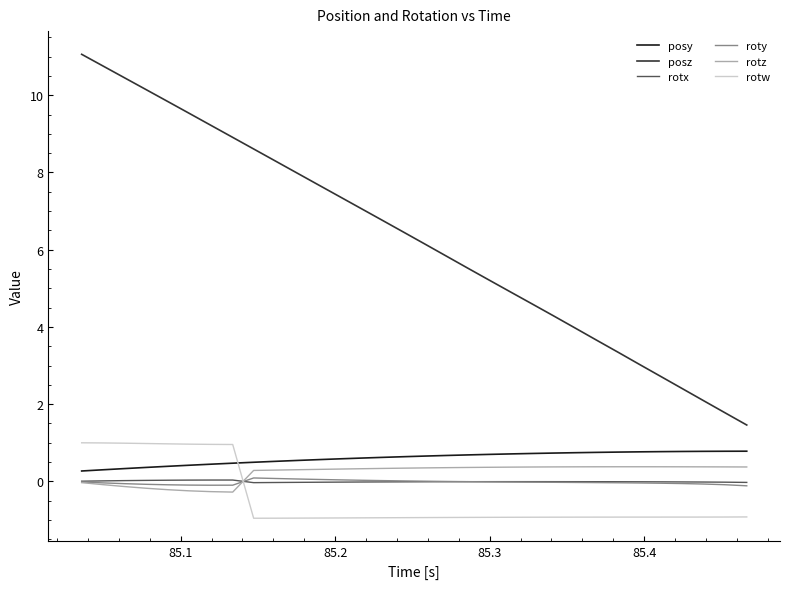

Which series has the largest total across all categories?

posz